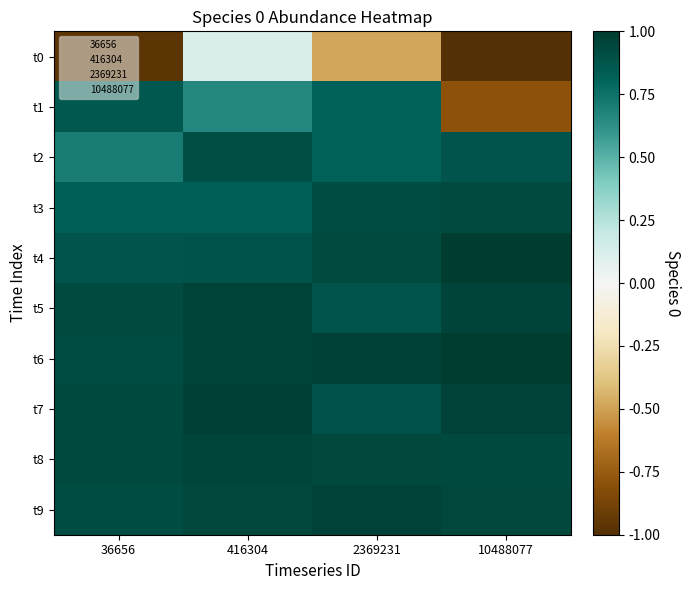

Which series changed the most between 416304 and 2369231?

t0